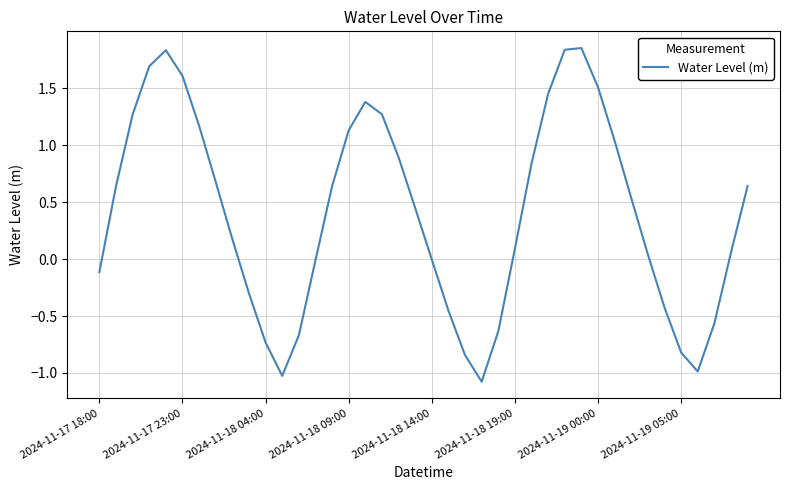

What is the minimum value shown in the chart?

-1.1